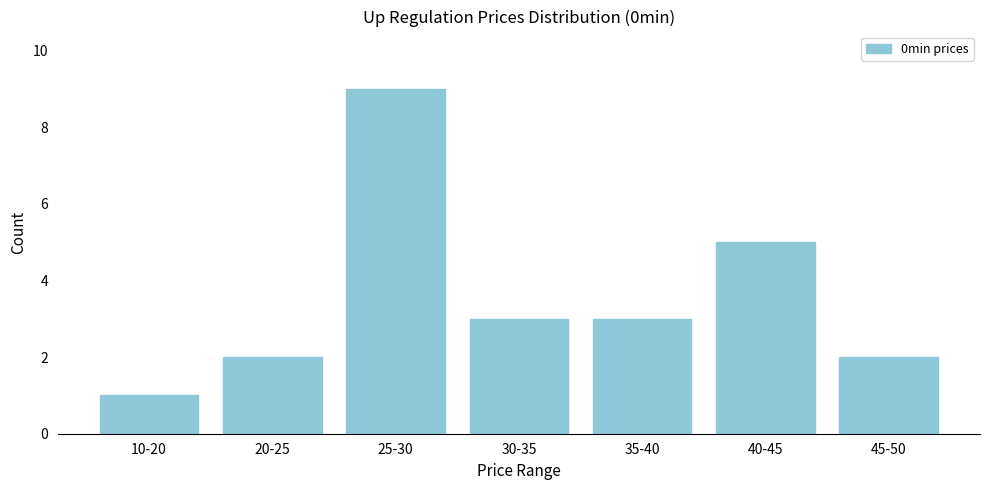

Reading left to right, what are all the values shown in this chart?

1	2	9	3	3	5	2